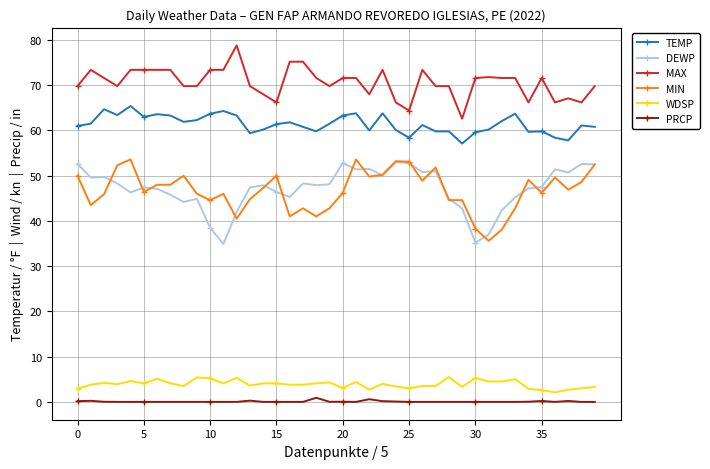

True or false: MIN and WDSP cross at least once.

False